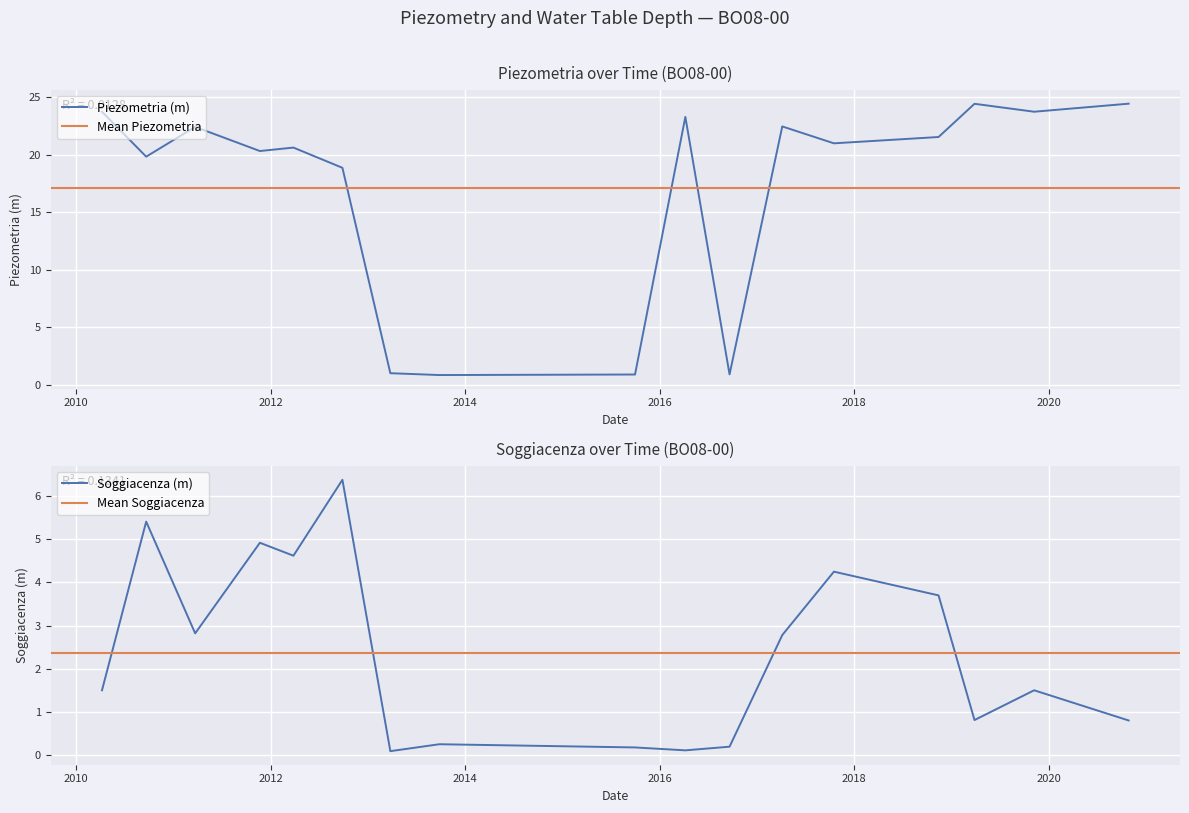

Which series has the largest range (max minus min)?

Piezometria (m)